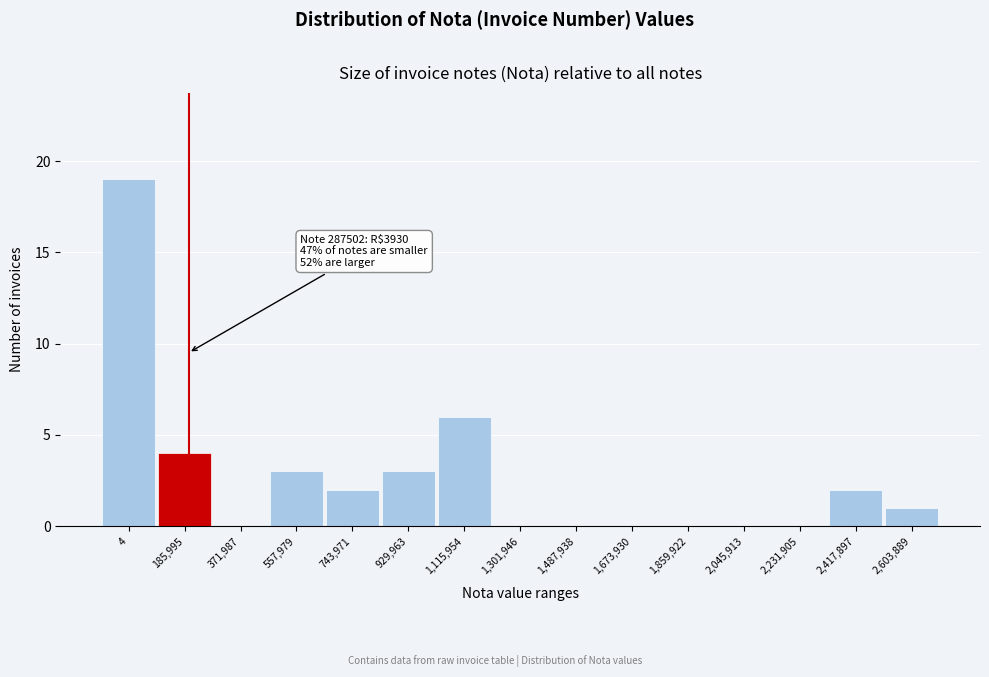

Reading left to right, transcribe all the data shown in this chart.

4=19	185,995=4	371,987=0	557,979=3	743,971=2	929,963=3	1,115,954=6	1,301,946=0	1,487,938=0	1,673,930=0	1,859,922=0	2,045,913=0	2,231,905=0	2,417,897=2	2,603,889=1